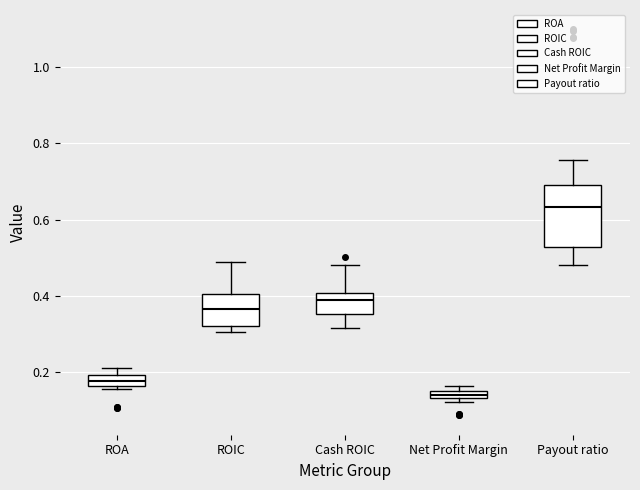

Where is the lower edge of the box for ROA on the y-axis? The values are not printed on the chart, so give them approximately, as read against the axis.

0.16